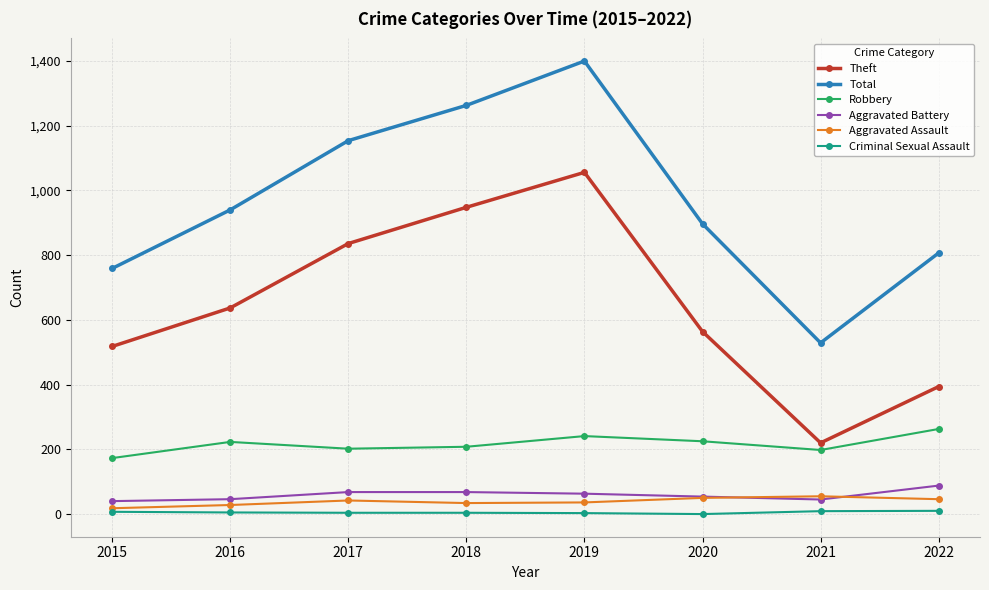

At which category is the sum across all series the highest?

2019